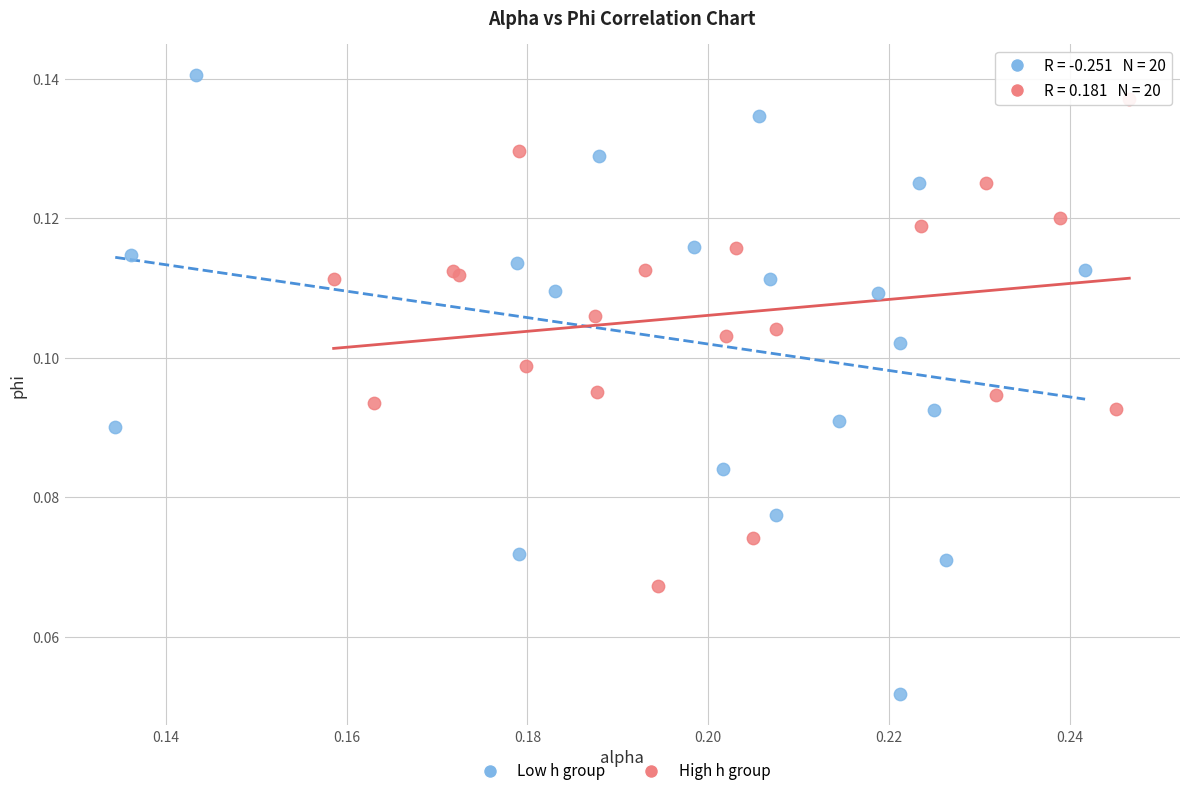

Which series has the widest spread of Y values?

Low h group